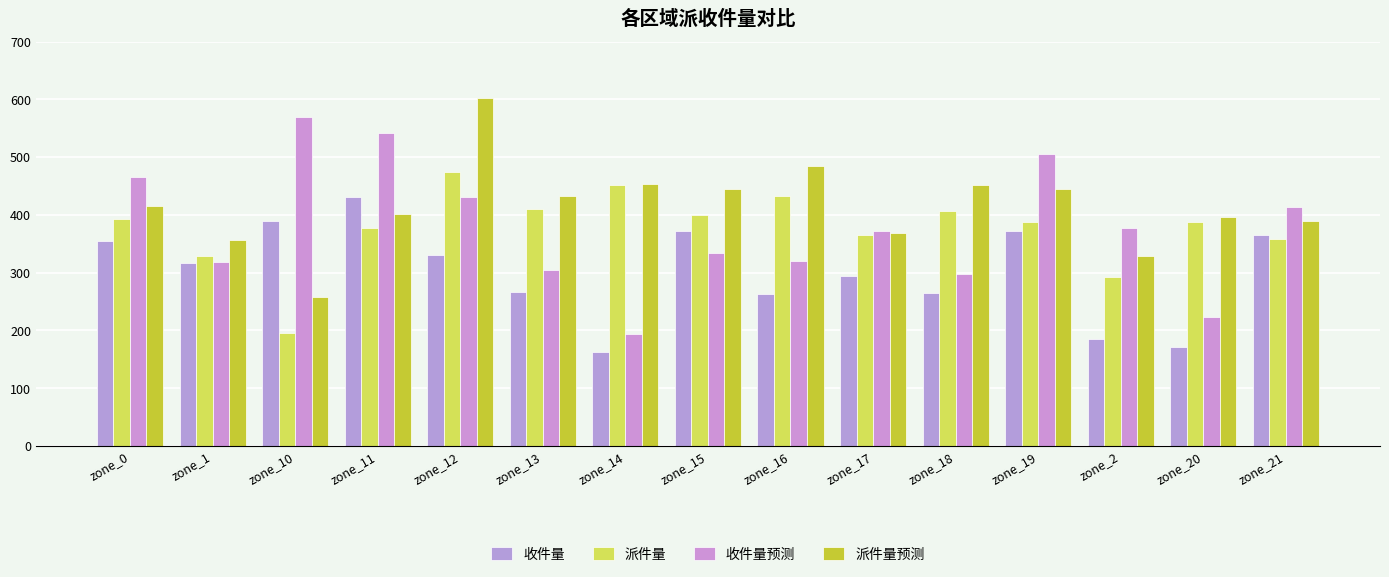

Reading right to left, transcribe all the data shown in this chart.

收件量: zone_21=366	zone_20=171	zone_2=185	zone_19=373	zone_18=264	zone_17=295	zone_16=263	zone_15=373	zone_14=163	zone_13=266	zone_12=331	zone_11=431	zone_10=389	zone_1=316	zone_0=354
派件量: zone_21=358	zone_20=387	zone_2=293	zone_19=387	zone_18=406	zone_17=365	zone_16=433	zone_15=399	zone_14=451	zone_13=411	zone_12=475	zone_11=377	zone_10=196	zone_1=329	zone_0=393
收件量预测: zone_21=414	zone_20=224	zone_2=378	zone_19=505	zone_18=297	zone_17=373	zone_16=320	zone_15=334	zone_14=193	zone_13=304	zone_12=431	zone_11=542	zone_10=570	zone_1=318	zone_0=466
派件量预测: zone_21=390	zone_20=397	zone_2=329	zone_19=444	zone_18=451	zone_17=368	zone_16=484	zone_15=444	zone_14=453	zone_13=433	zone_12=603	zone_11=401	zone_10=258	zone_1=357	zone_0=416